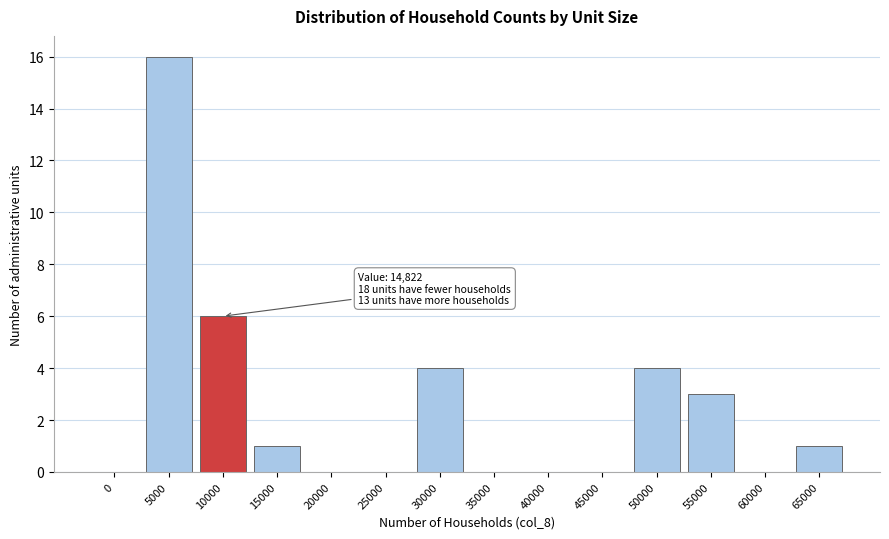

Reading left to right, transcribe all the data shown in this chart.

0=0	5000=16	10000=6	15000=1	20000=0	25000=0	30000=4	35000=0	40000=0	45000=0	50000=4	55000=3	60000=0	65000=1